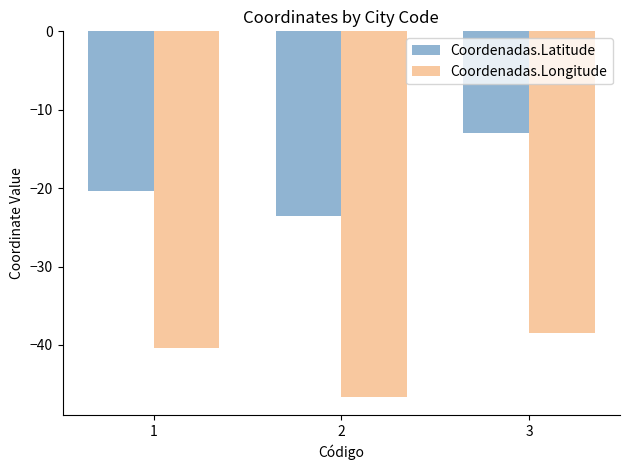

What is the sum of the Coordenadas.Latitude values at 1 and 2?

-43.9